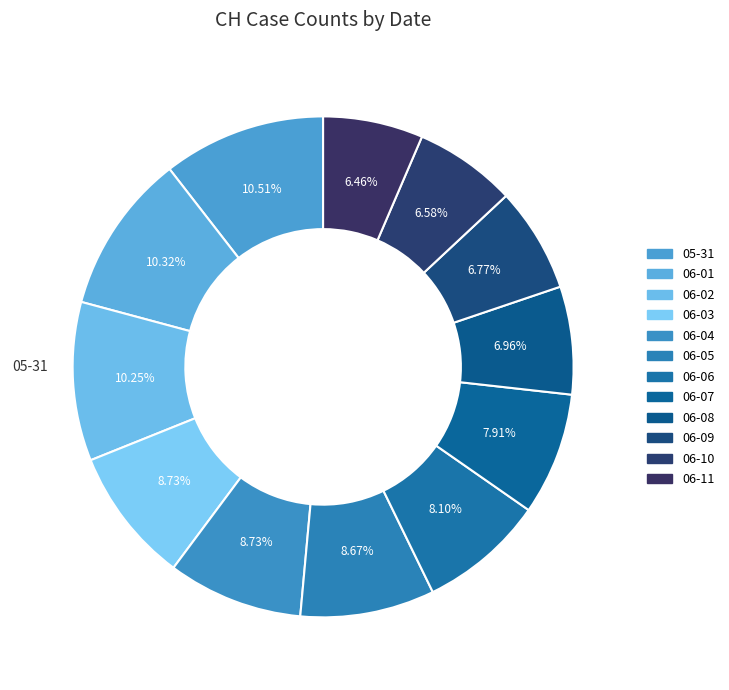

How many segments does this pie chart have?

12